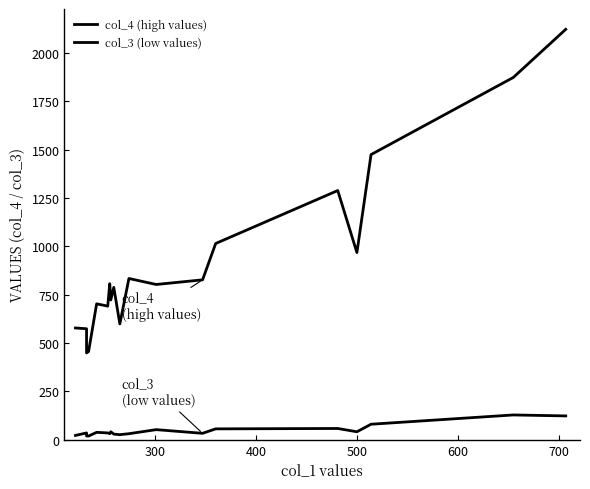

How many data points in col_4 (high values) are above 803?

9